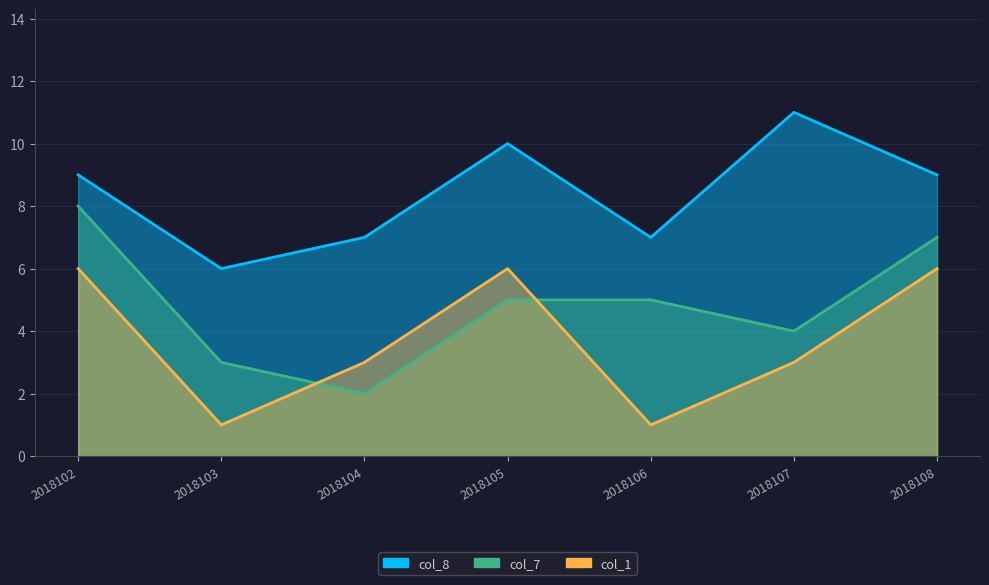

How many col_1 values are between 1 and 6?

7